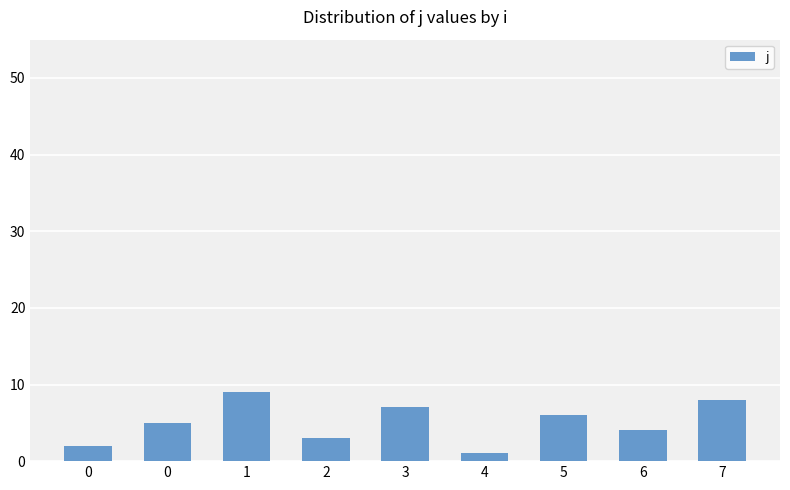

What is the difference between the second highest and minimum values?

7